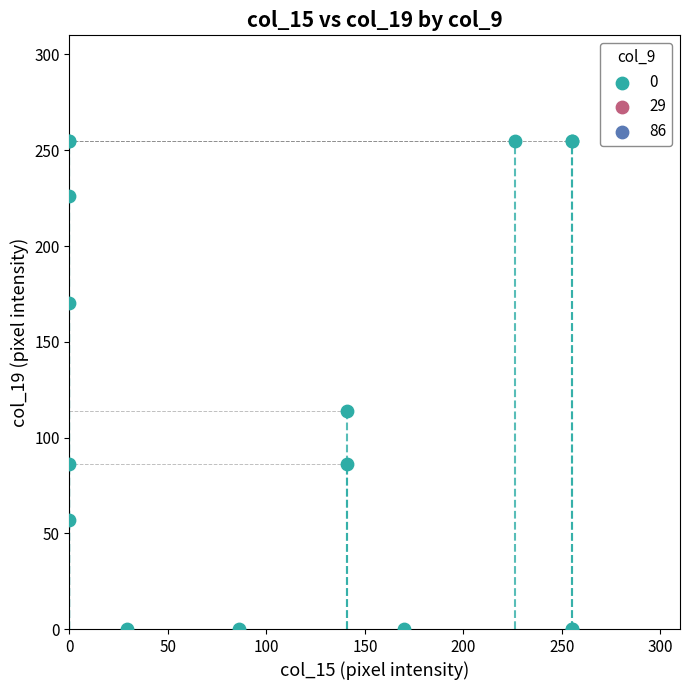

What Y value in the scatter plot is closest to 127?

114